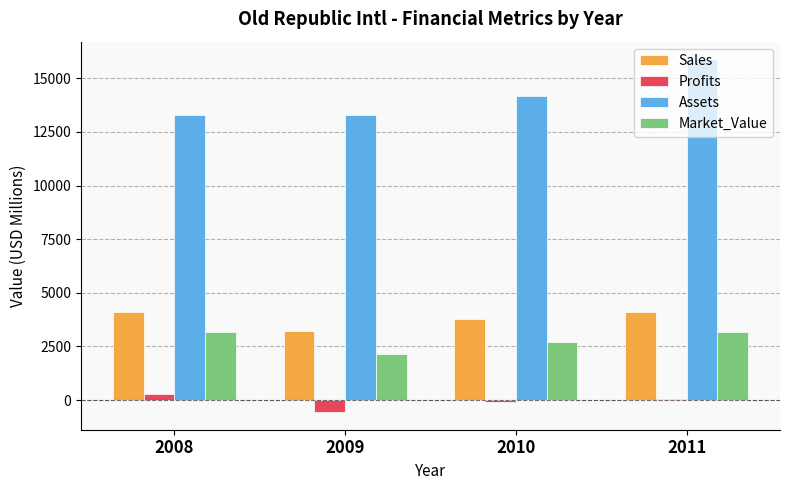

The value of Market_Value at 2008 is 1483. True or false?

False